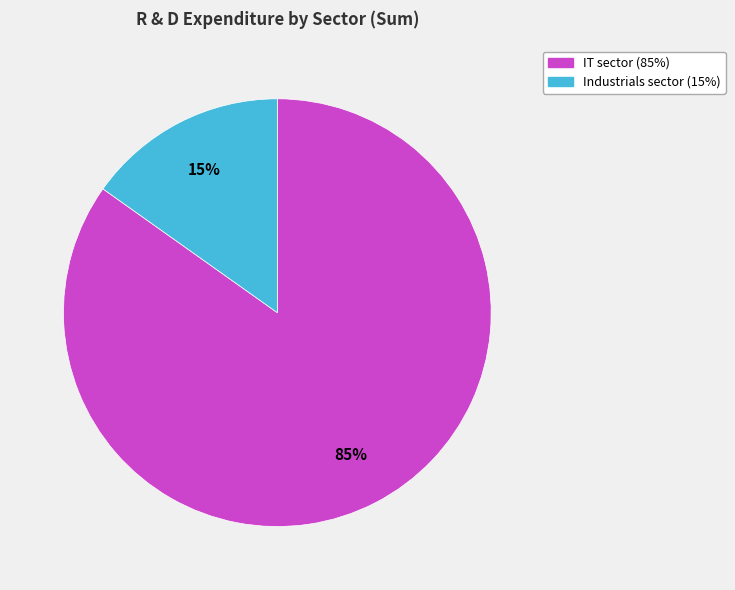

Is it true that IT sector is 85% of the pie?

True